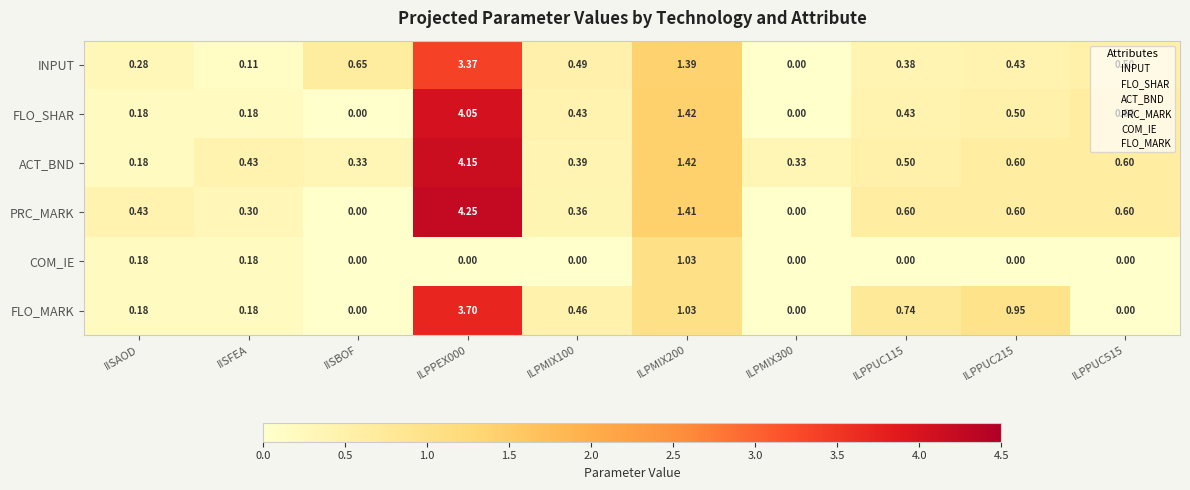

List the series in order of their peak value, highest first.

PRC_MARK, ACT_BND, FLO_SHAR, FLO_MARK, INPUT, COM_IE